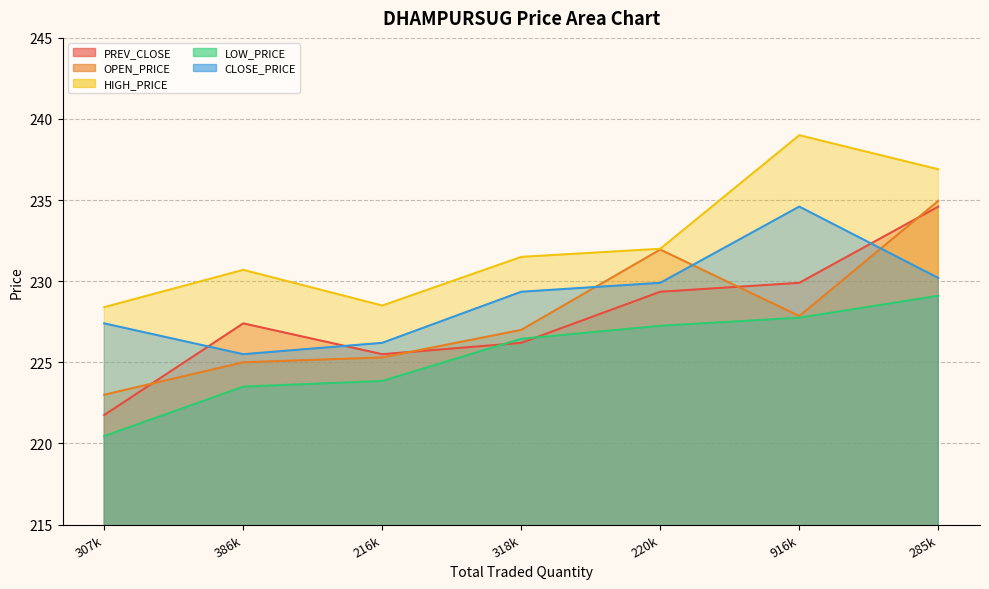

Does the chart have visible grid lines?

Yes